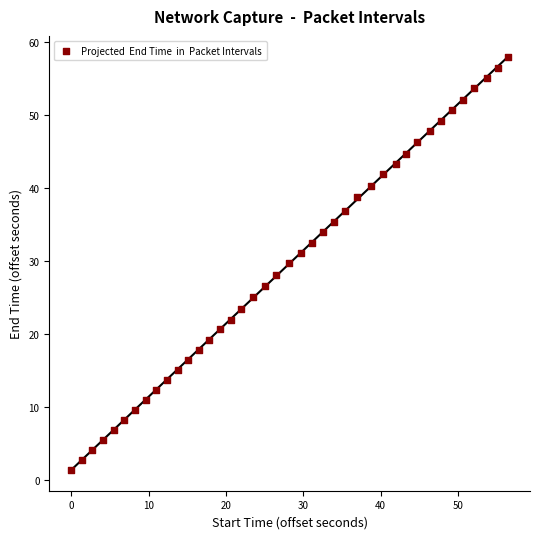

What is the range of X values (max minus min)?

56.5